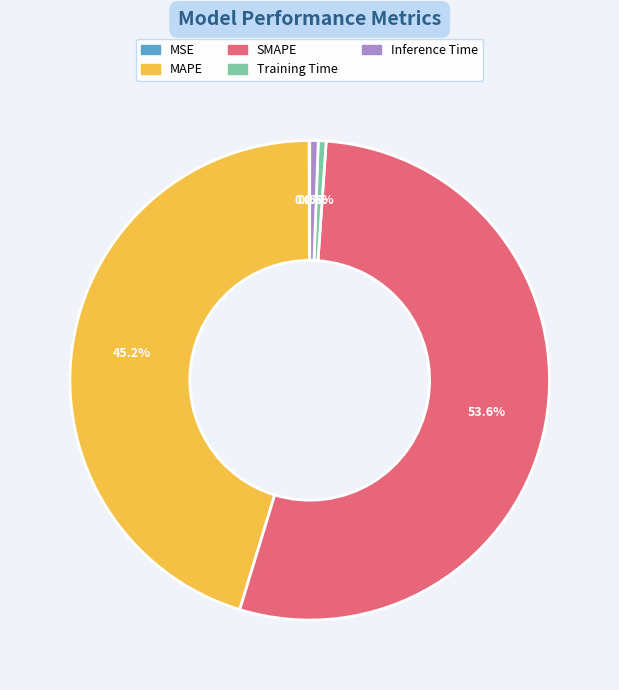

True or false: Training Time accounts for 11% of the total.

False